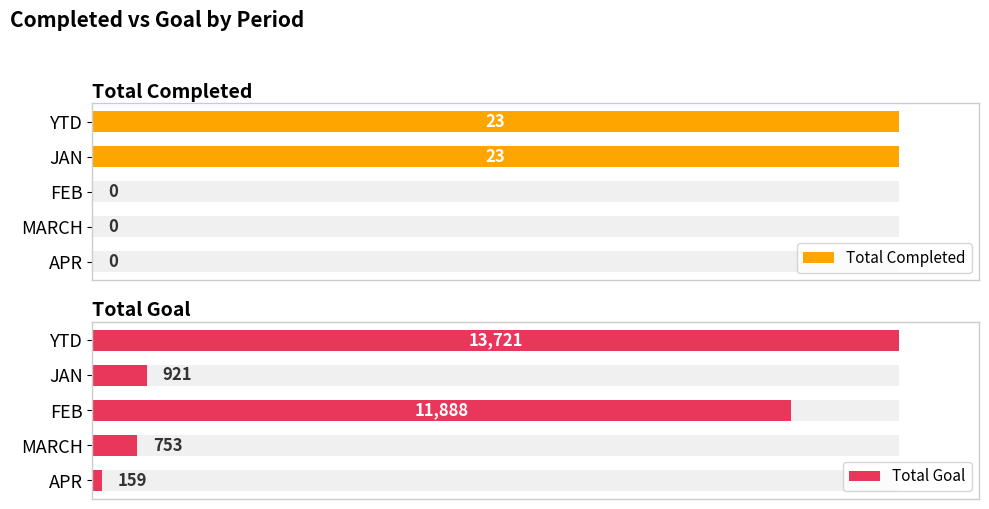

At how many categories does at least one series exceed 0?

5